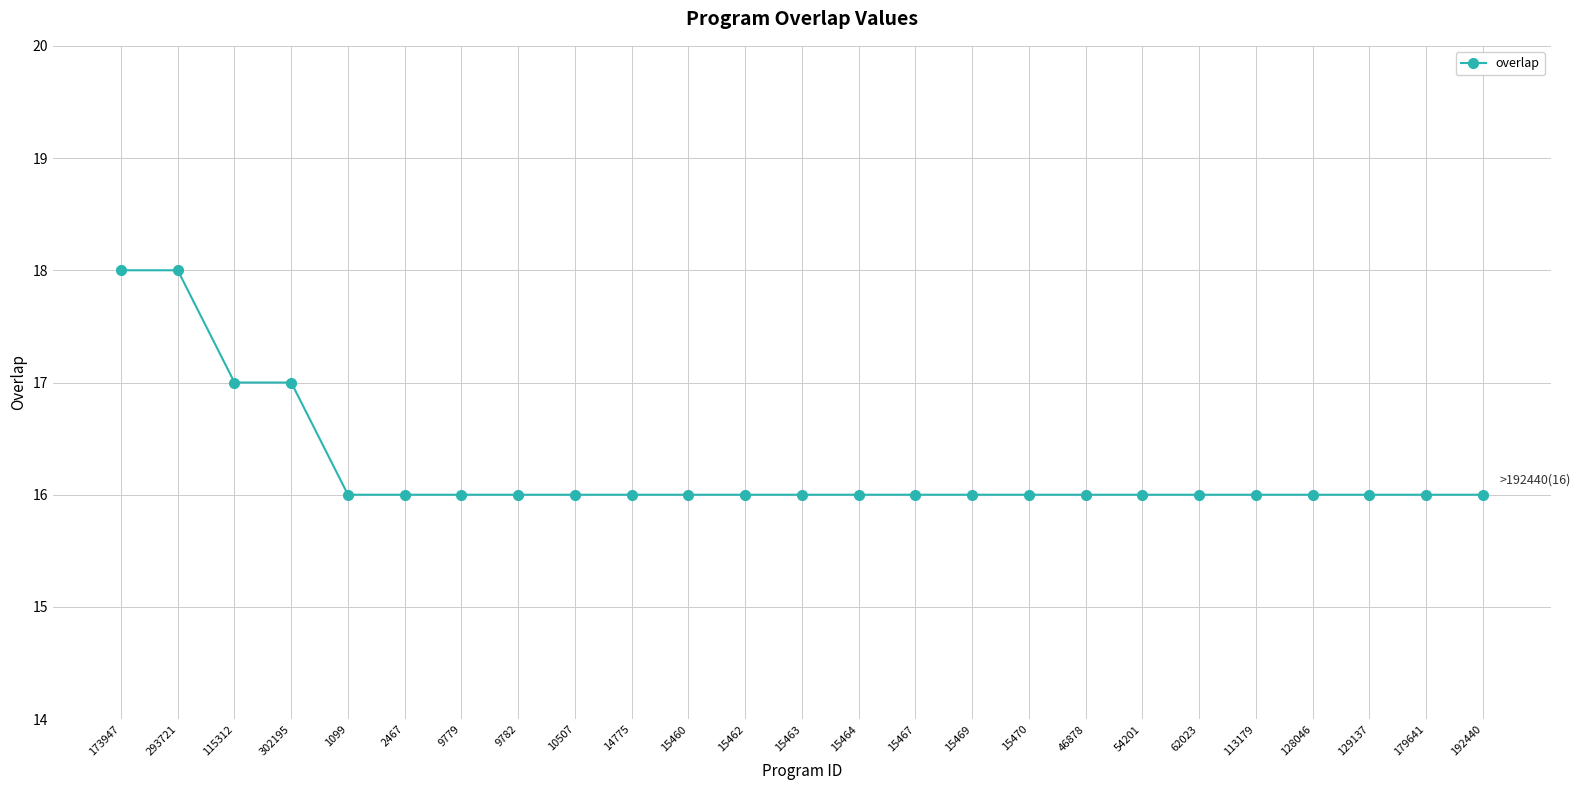

What is the ratio of the value at 9782 to the value at 2467?

1.0